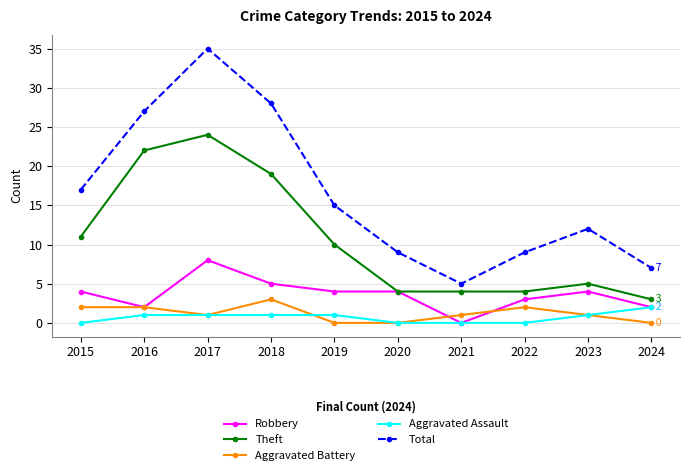

Reading right to left, list all the values displayed in this chart.

Robbery: 2	4	3	0	4	4	5	8	2	4
Theft: 3	5	4	4	4	10	19	24	22	11
Aggravated Battery: 0	1	2	1	0	0	3	1	2	2
Aggravated Assault: 2	1	0	0	0	1	1	1	1	0
Total: 7	12	9	5	9	15	28	35	27	17